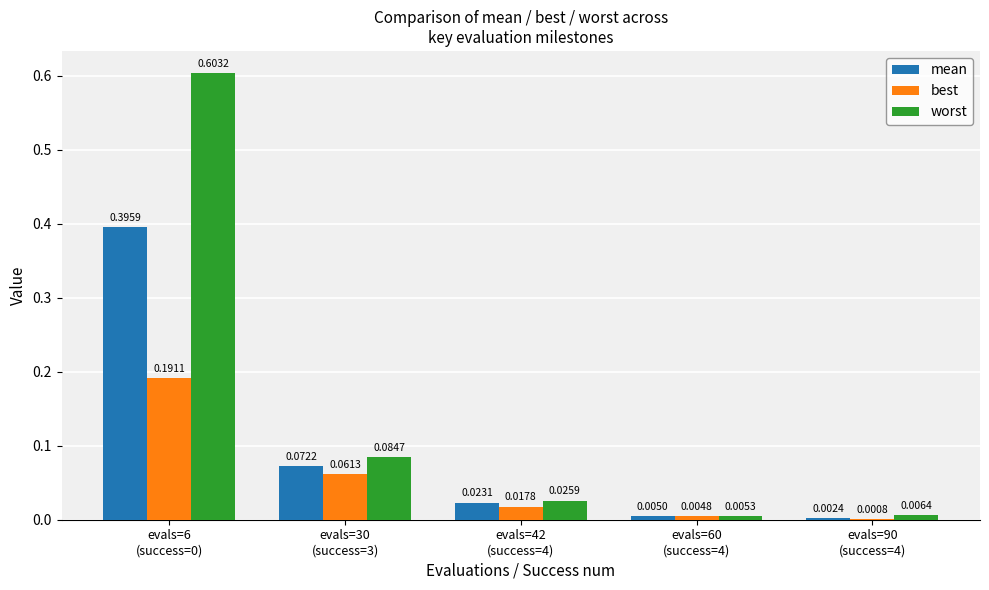

Does the chart contain stacked bars?

No